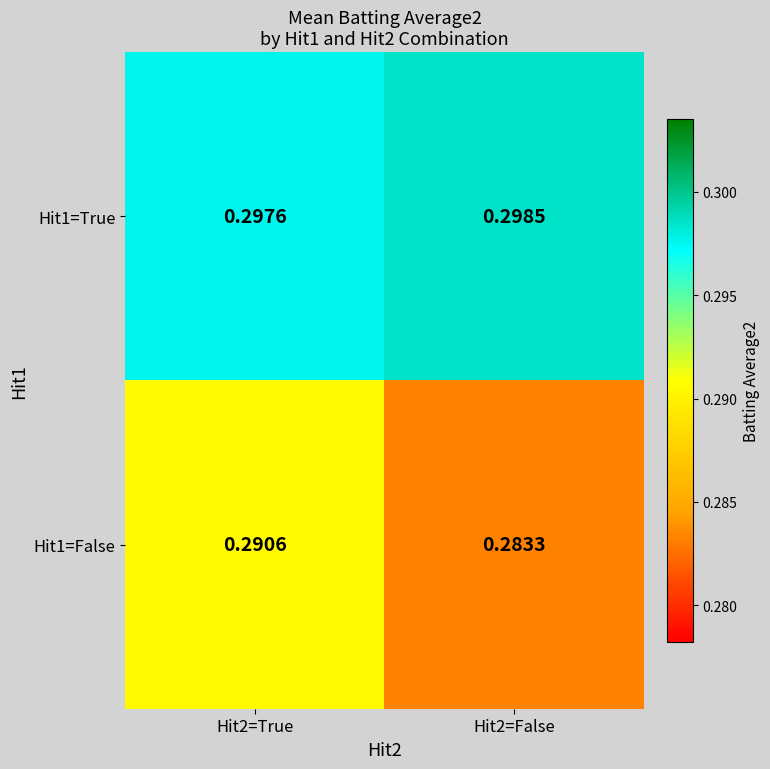

At how many categories does at least one series exceed 0?

2